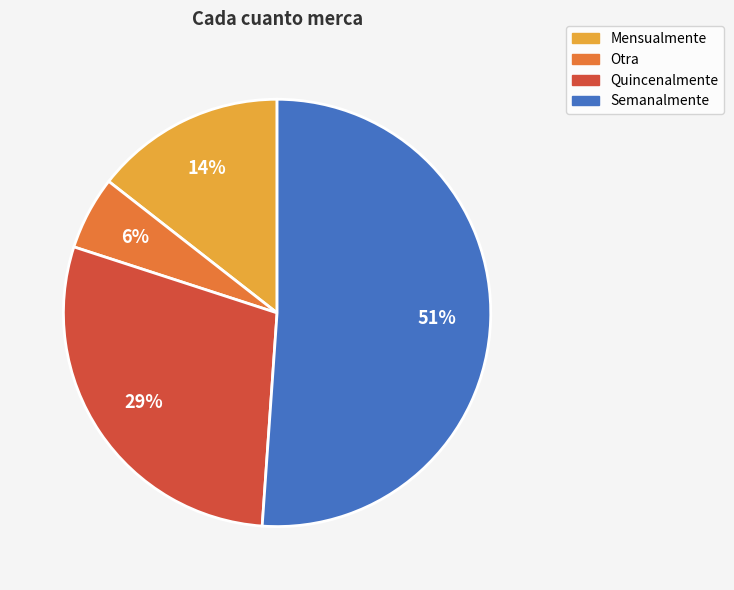

How many slices are in this pie chart?

4